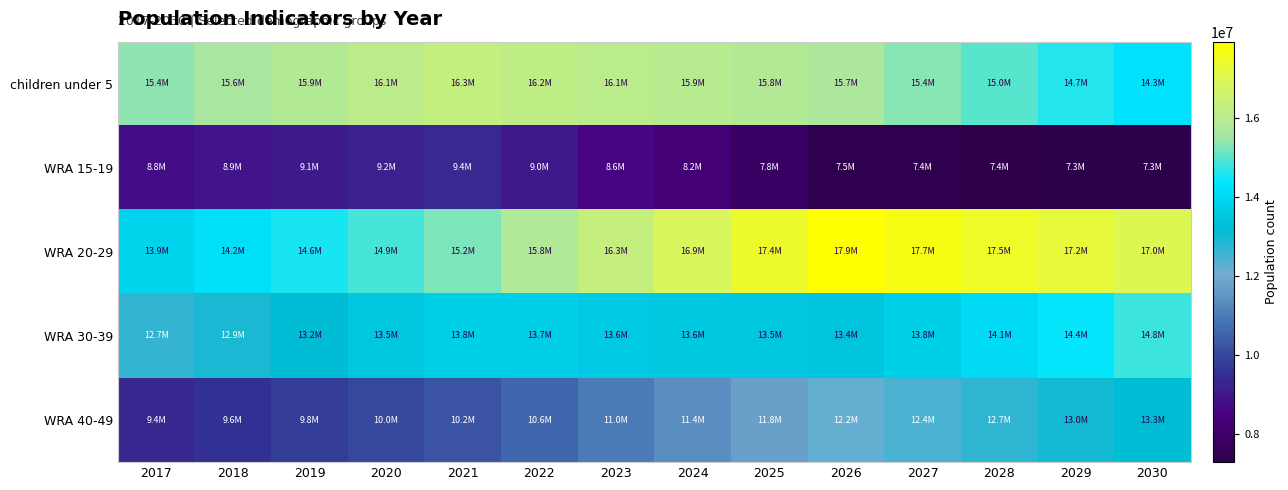

Which series has the largest total across all categories?

WRA 20-29